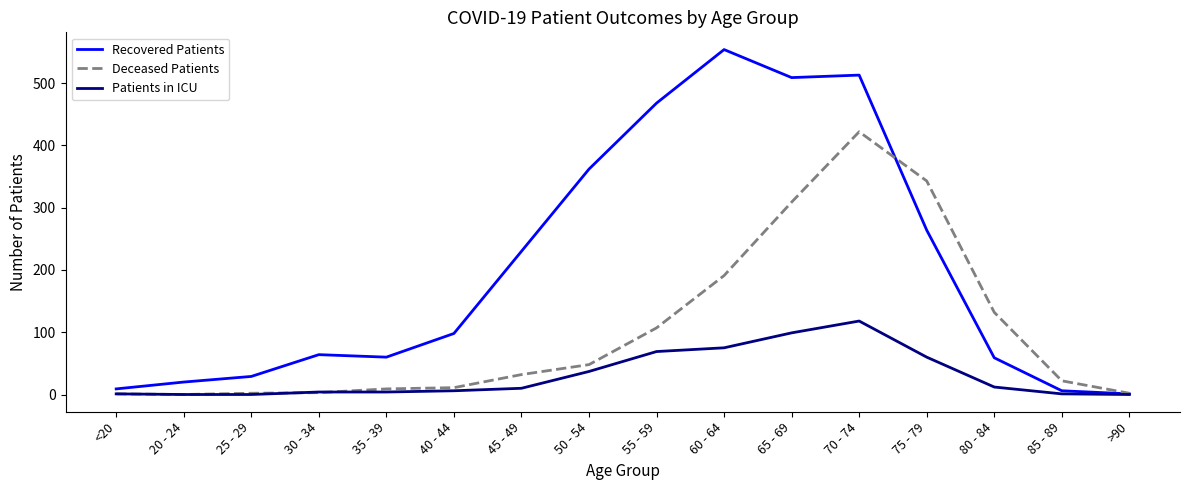

What is the difference between the second highest and second lowest values in the Deceased Patients series?

342